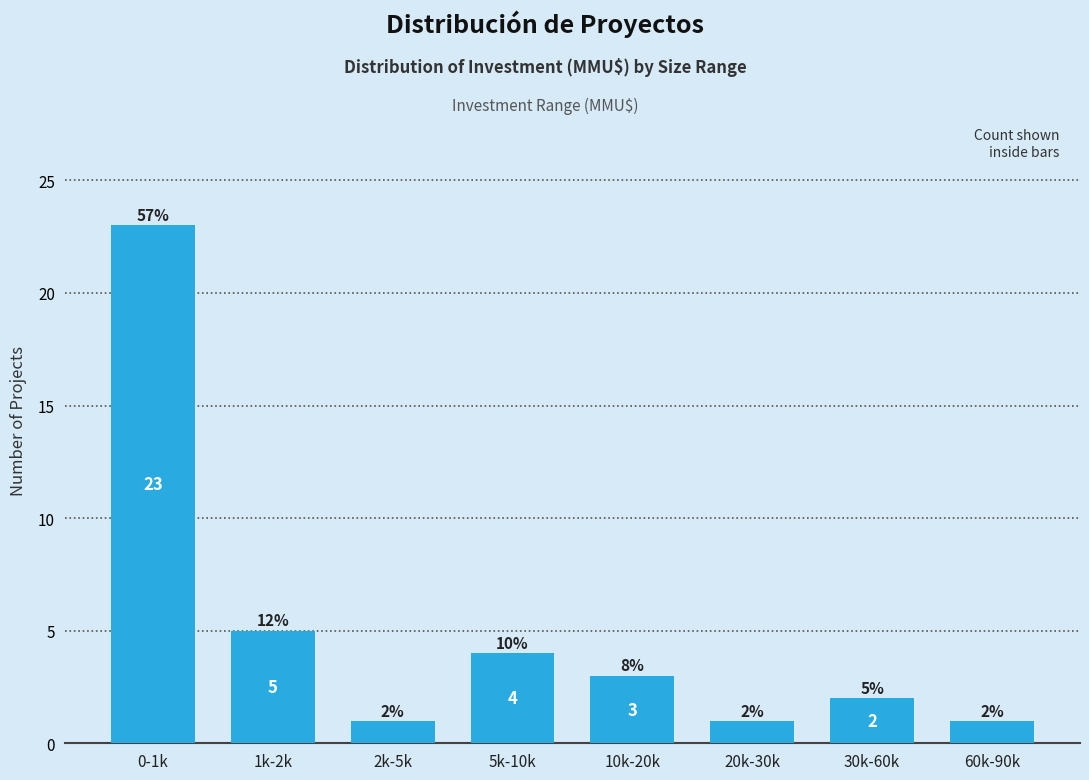

Reading right to left, extract all data points from this chart.

1	2	1	3	4	1	5	23